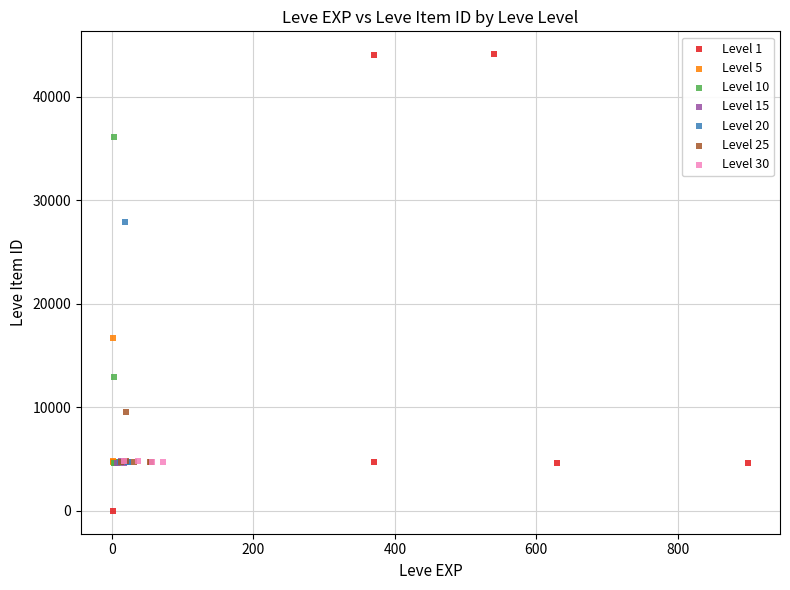

Which series has the largest Y range (max minus min)?

Level 1